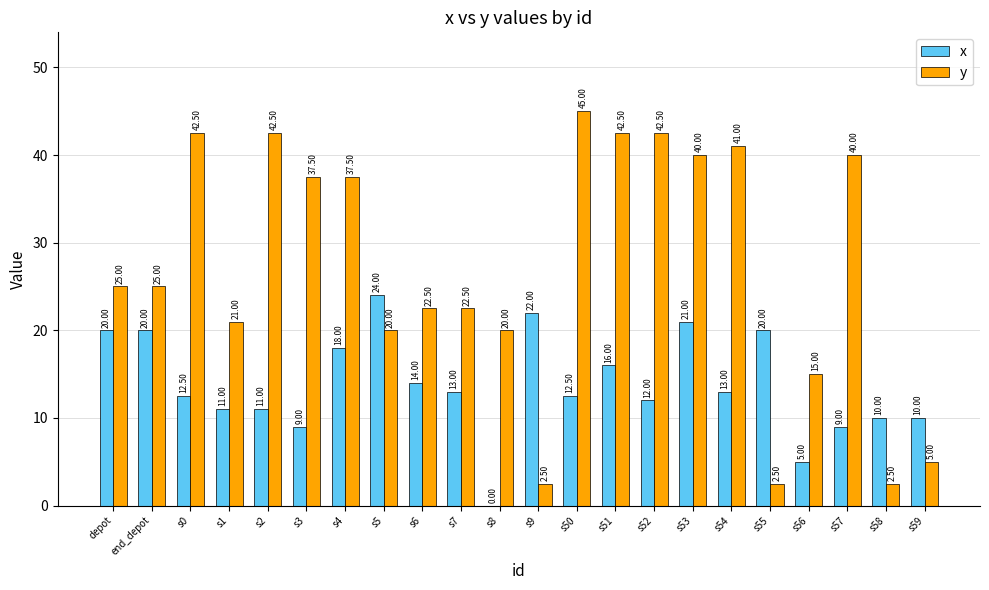

Read the x value at s6.

14.0